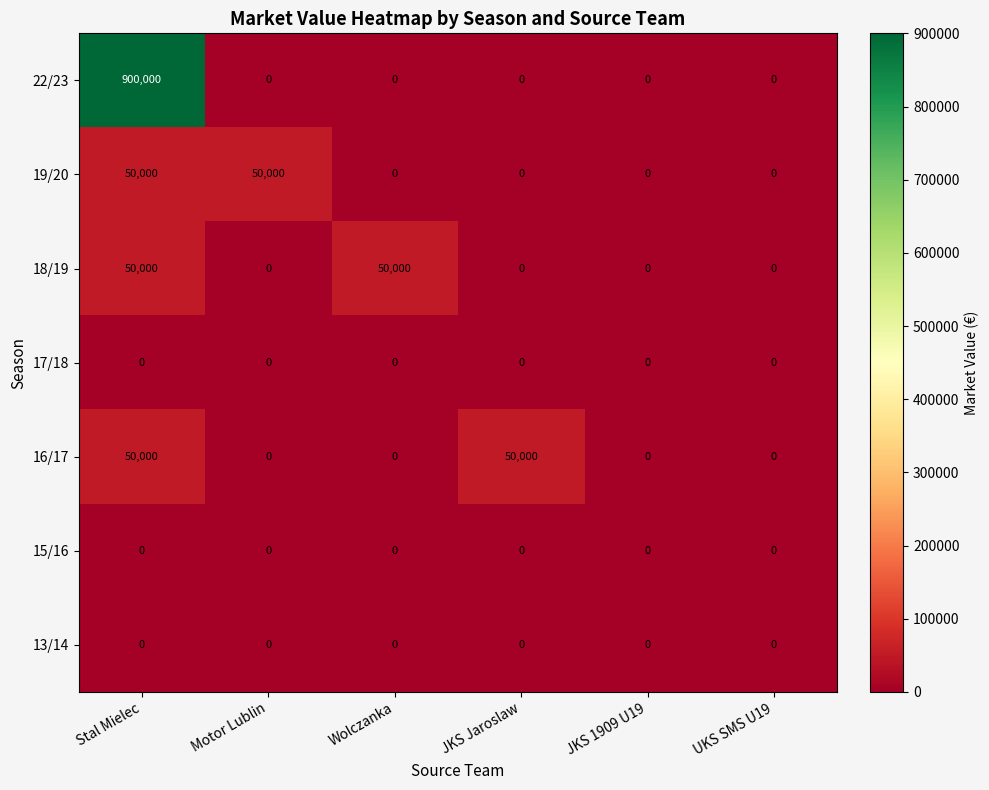

What is the maximum value shown in the chart?

900000